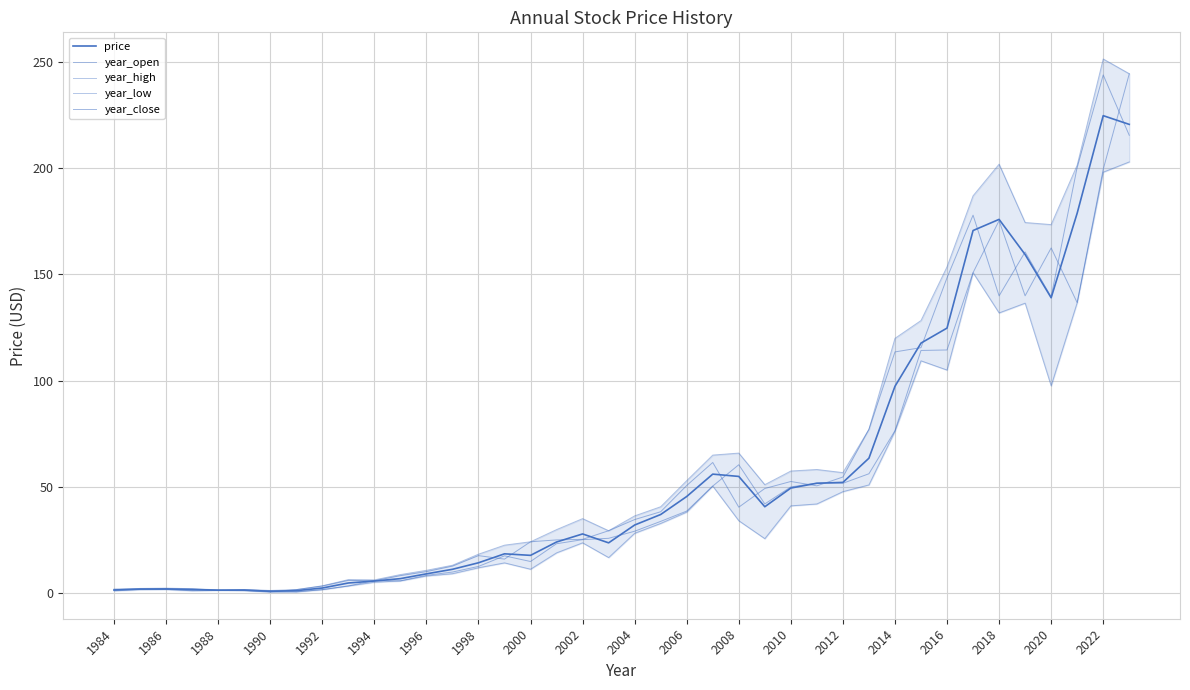

Does the chart have visible grid lines?

Yes